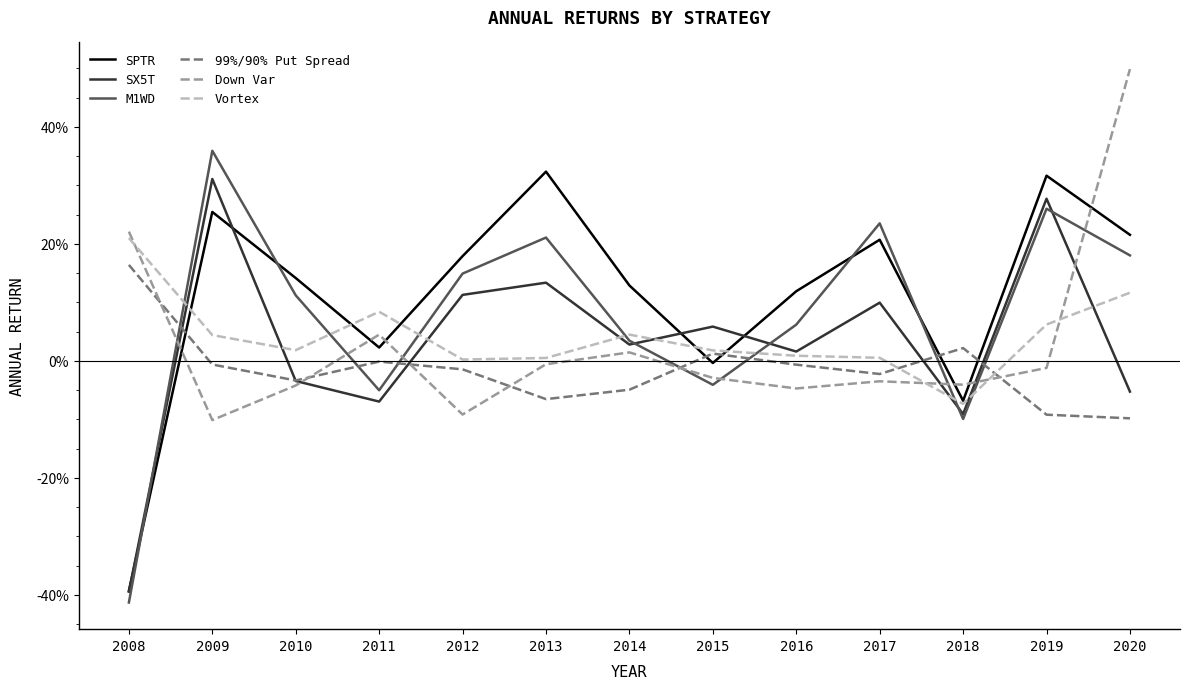

Does the chart display data point markers on the line(s)?

No